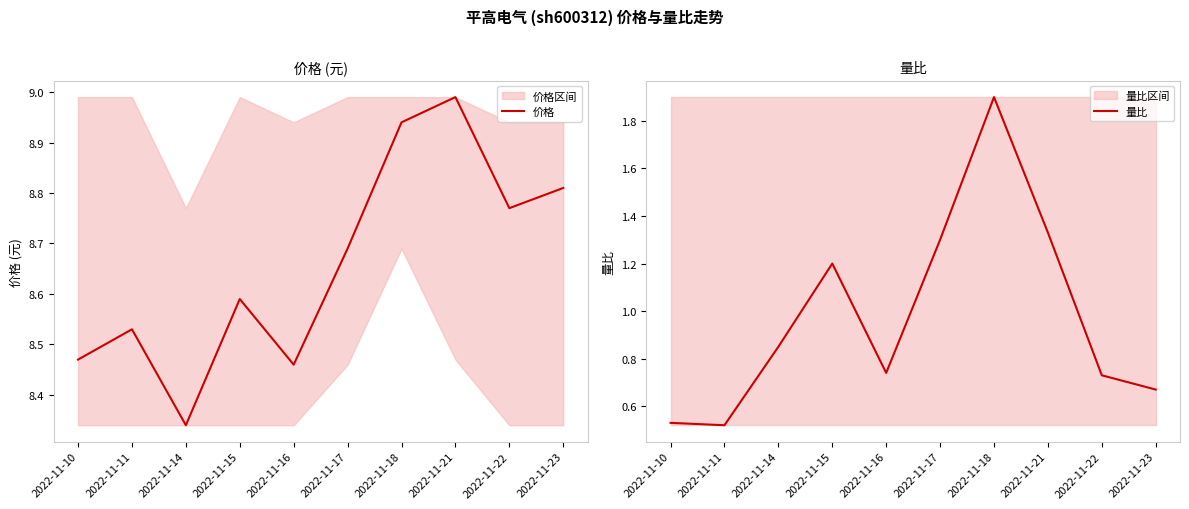

What is the minimum value shown in the chart?

0.5